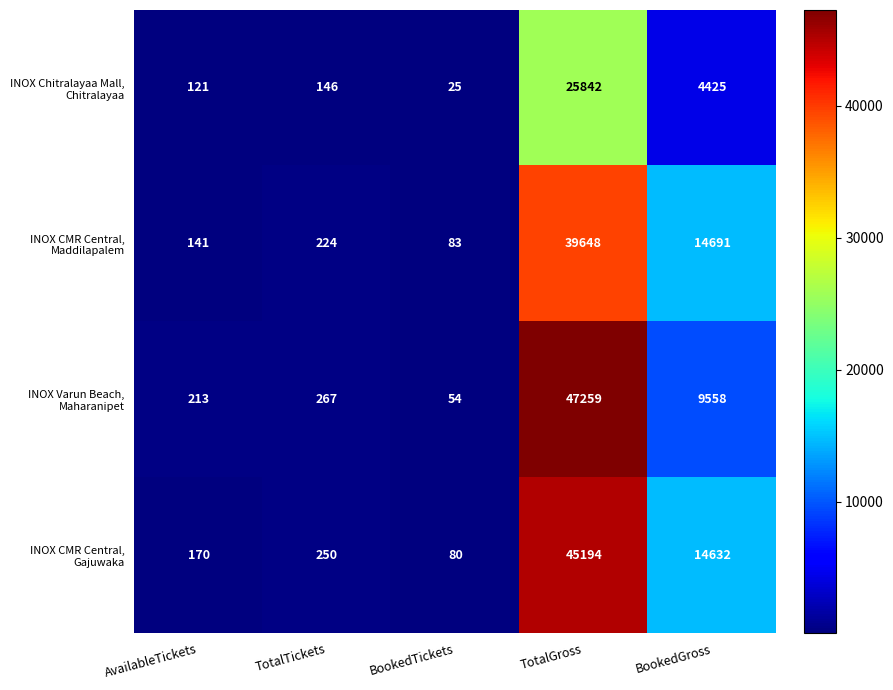

What is the total value across all series at BookedGross?

43306